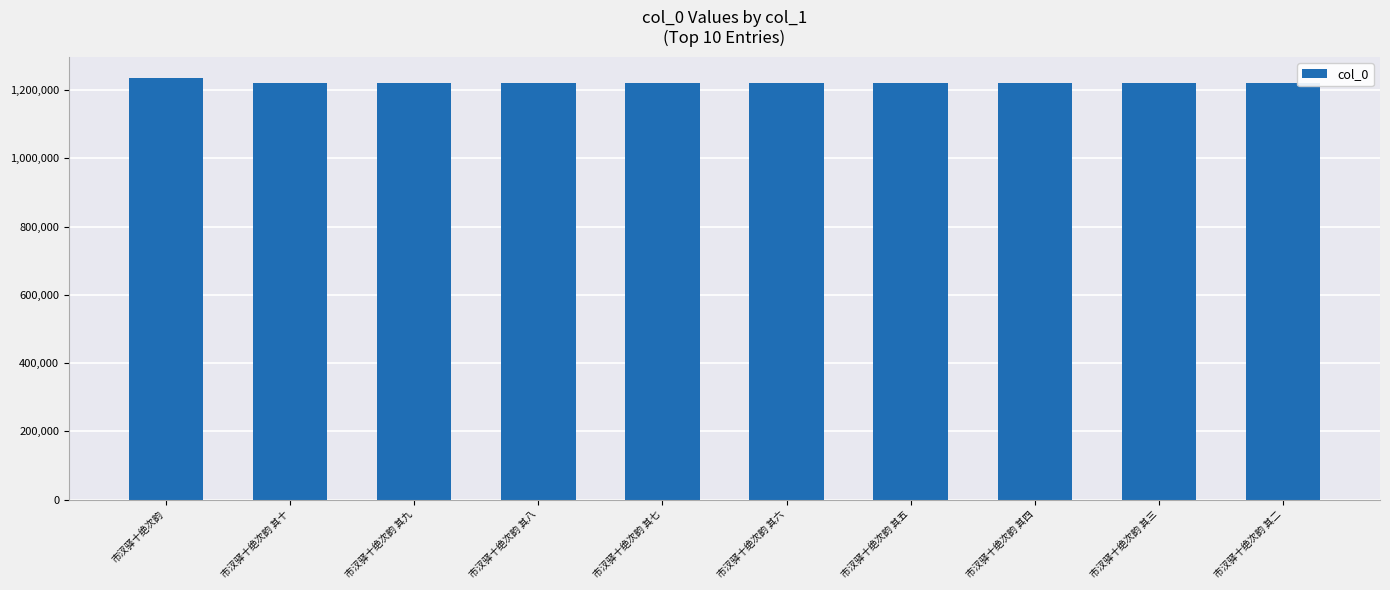

What is the sum of all values?

12217125